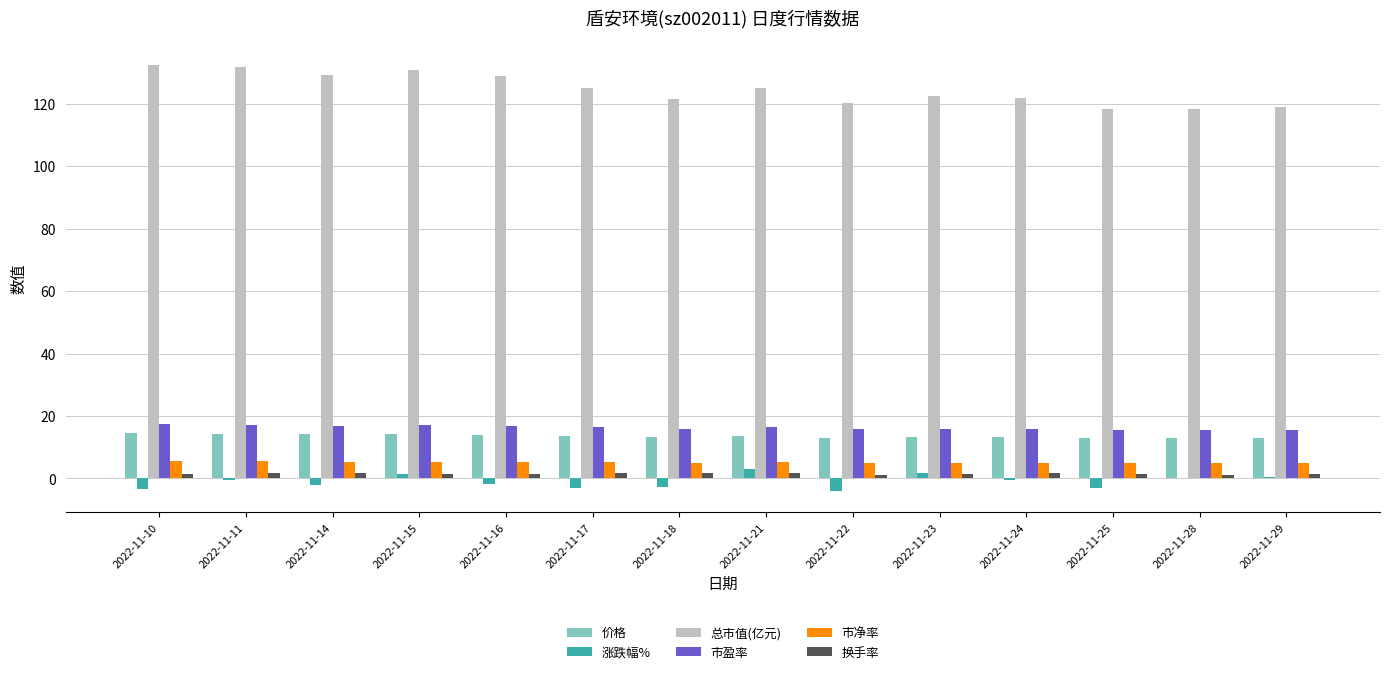

Which series changed the most between 2022-11-10 and 2022-11-22?

总市值(亿元)